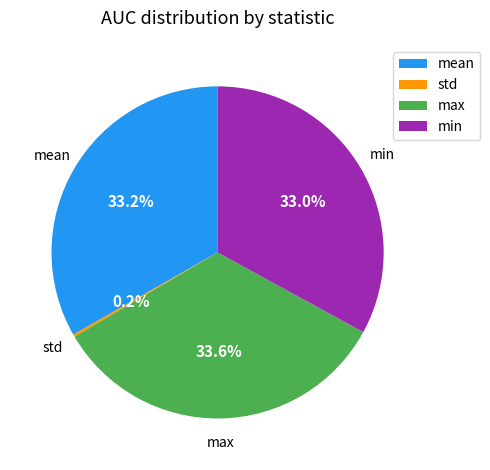

Is it true that max is 44% of the pie?

False